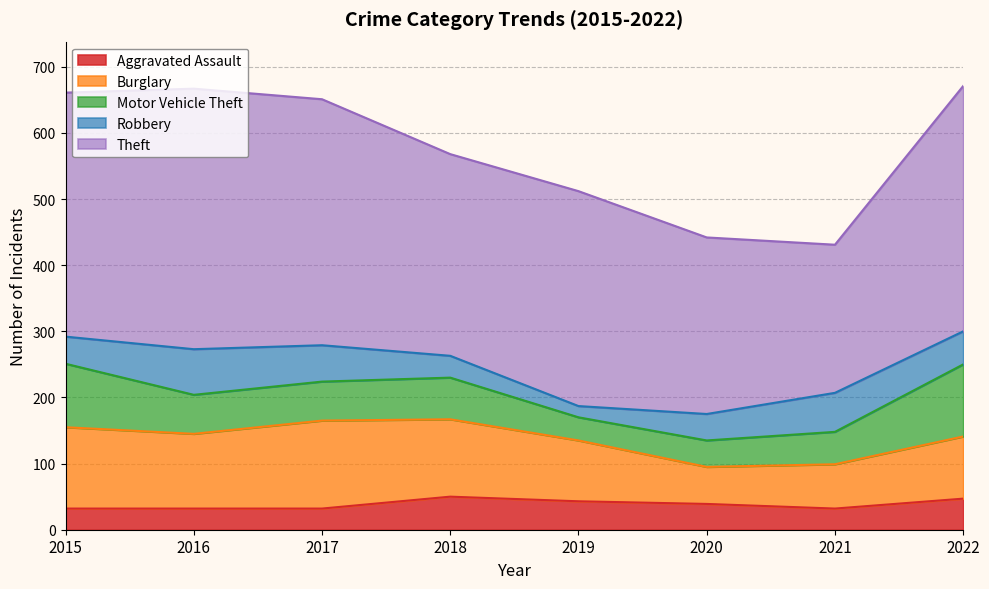

How many series are shown in this chart?

5